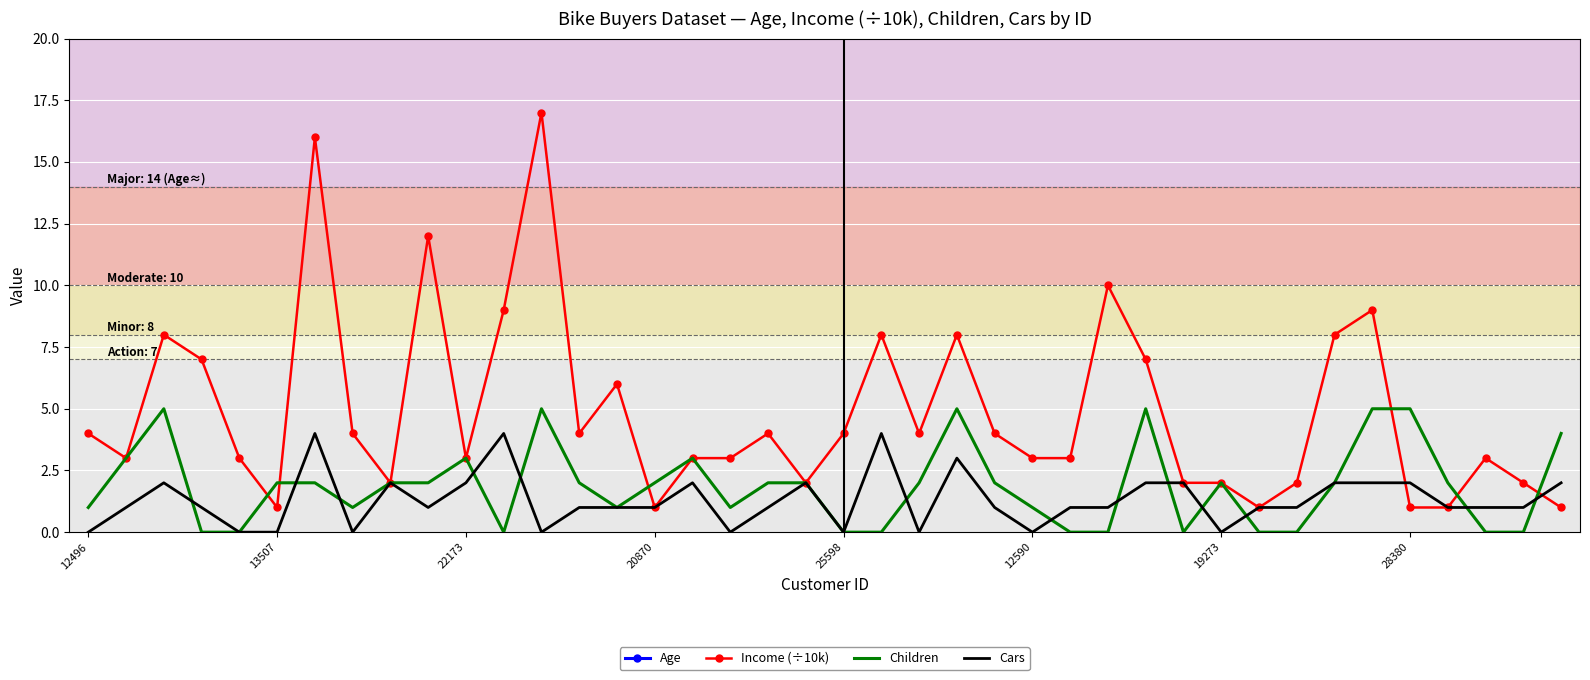

What is the difference between the Children values at 22 and 29?

2